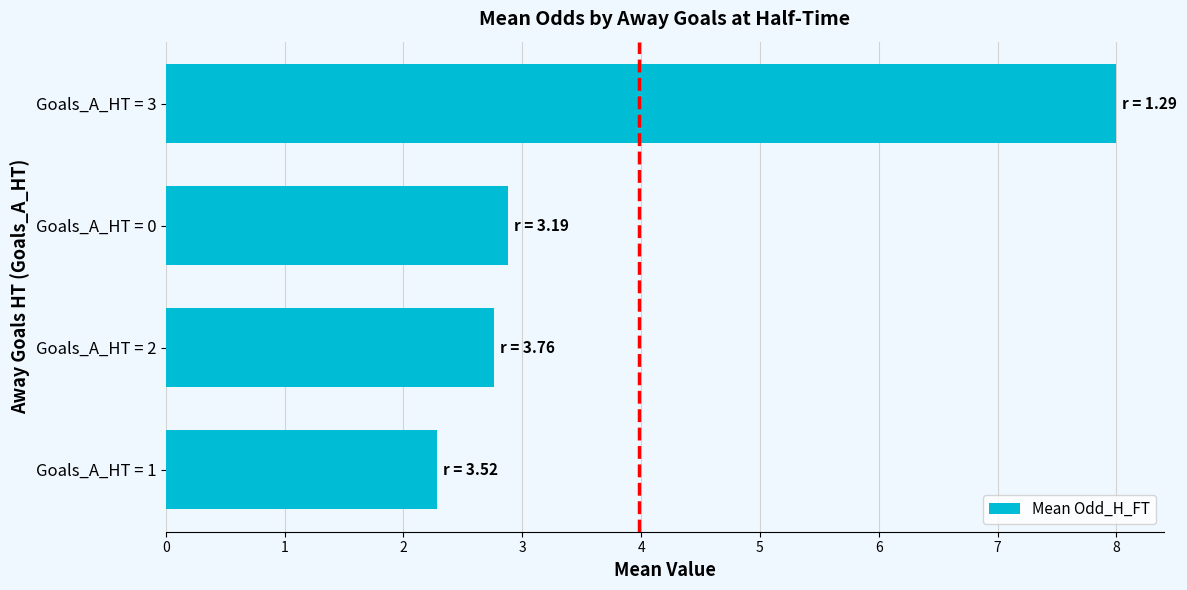

What is the sum of all values?

15.9